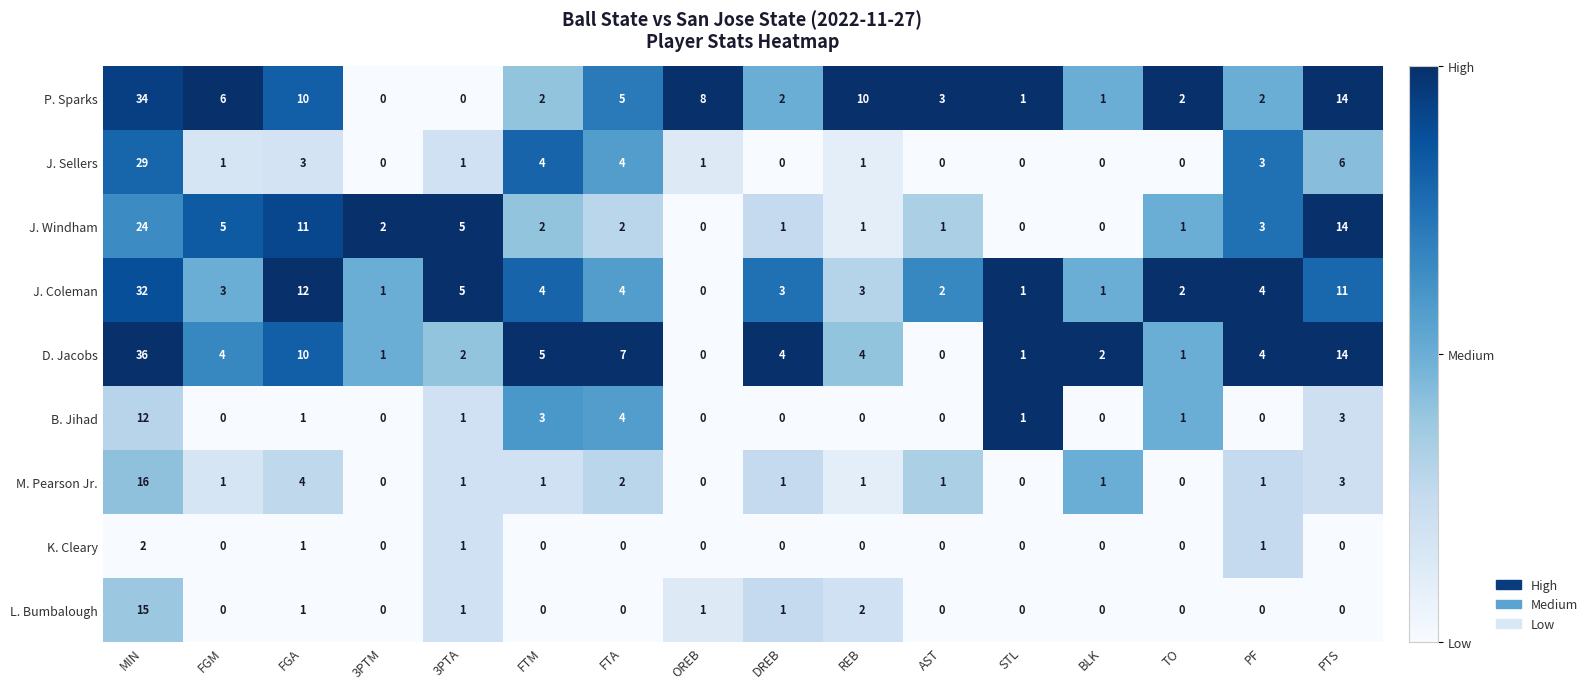

At which label does J. Sellers first exceed 1?

MIN